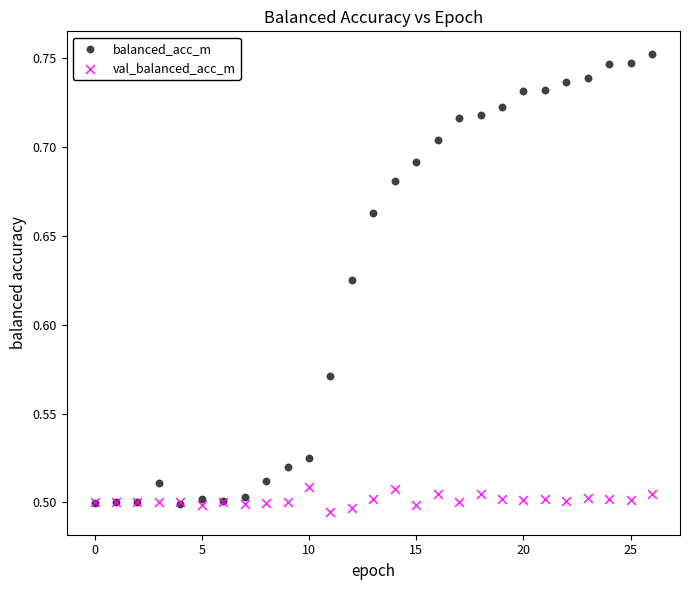

What are all the series names shown in the legend?

balanced_acc_m, val_balanced_acc_m